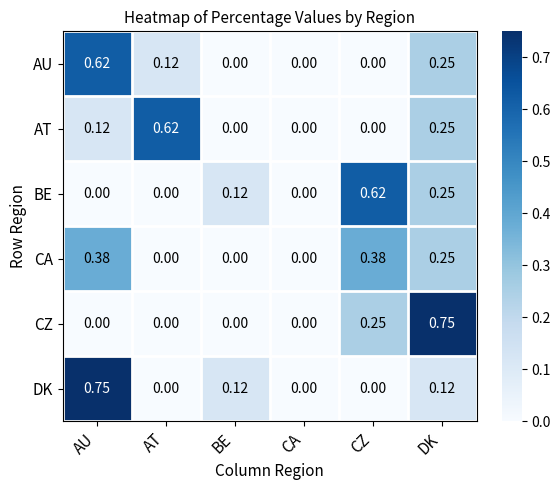

Is the value of CZ at CZ greater than the value of AU at BE?

Yes